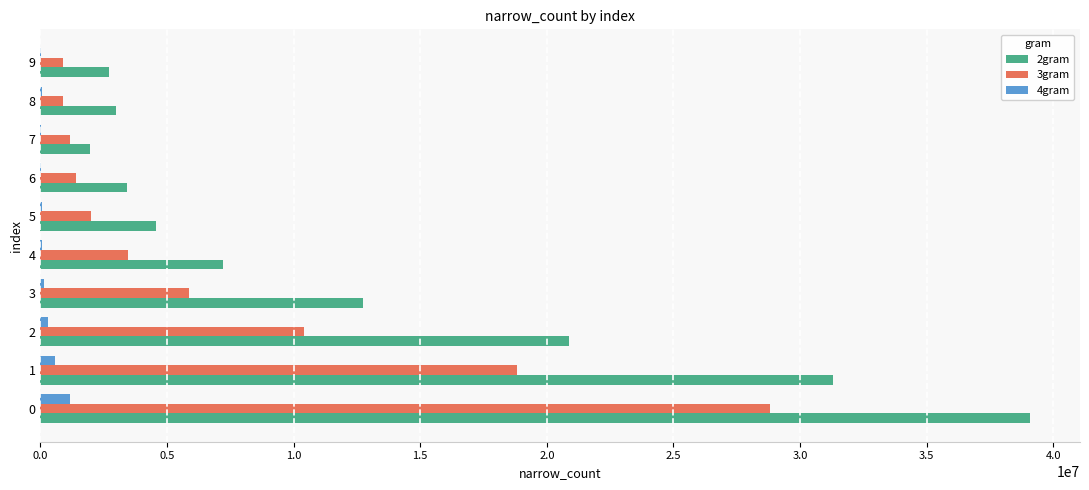

Which series has the largest total across all categories?

2gram